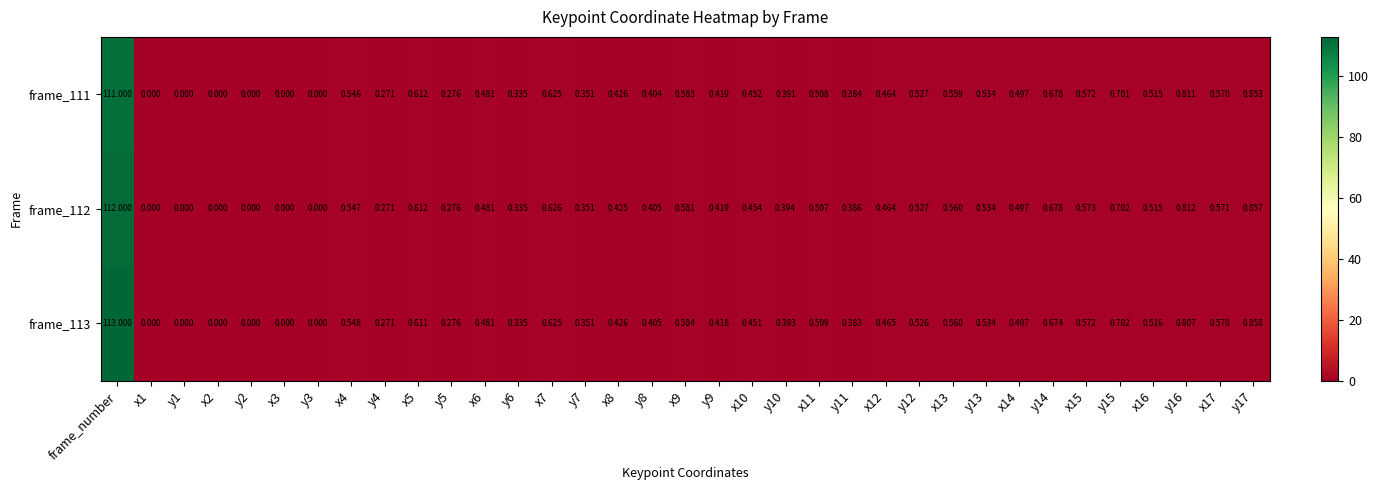

Which series changed the most between y4 and y10?

frame_112